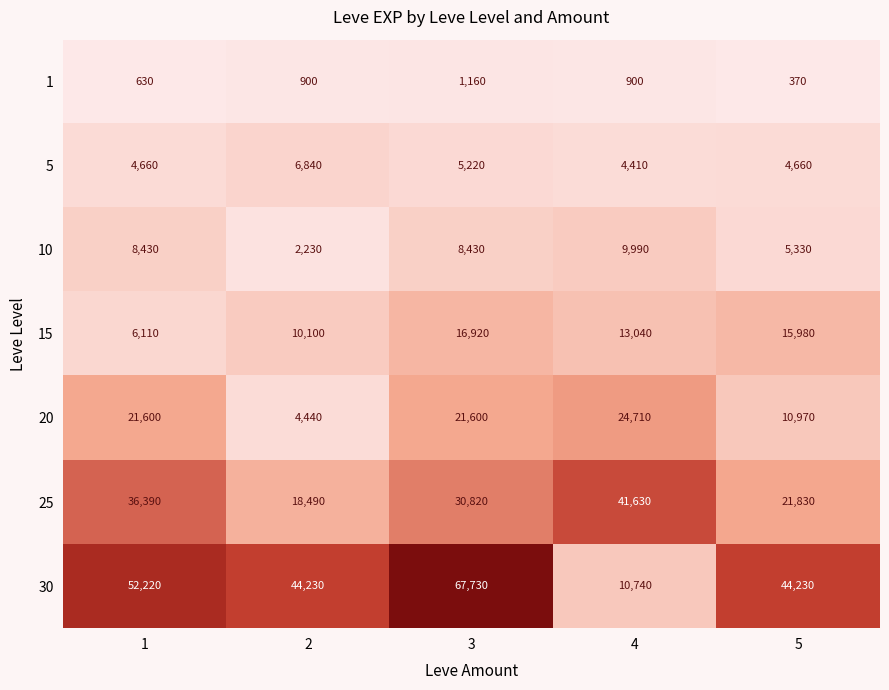

Which series has the widest spread of values?

30